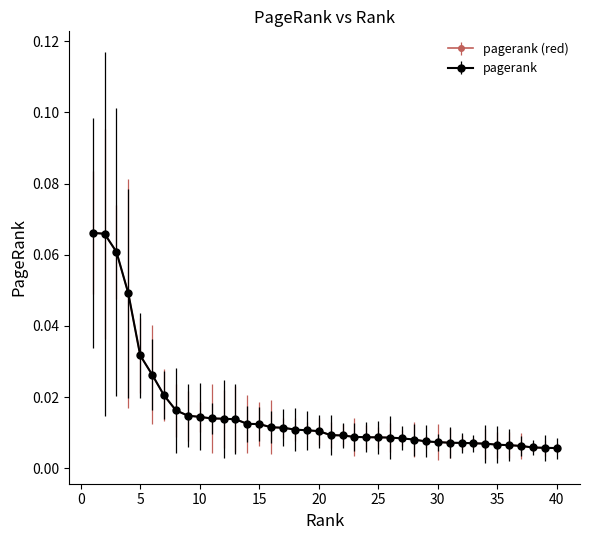

Reading left to right, what are all the values shown in this chart?

0.1	0.1	0.1	0.0	0.0	0.0	0.0	0.0	0.0	0.0	0.0	0.0	0.0	0.0	0.0	0.0	0.0	0.0	0.0	0.0	0.0	0.0	0.0	0.0	0.0	0.0	0.0	0.0	0.0	0.0	0.0	0.0	0.0	0.0	0.0	0.0	0.0	0.0	0.0	0.0